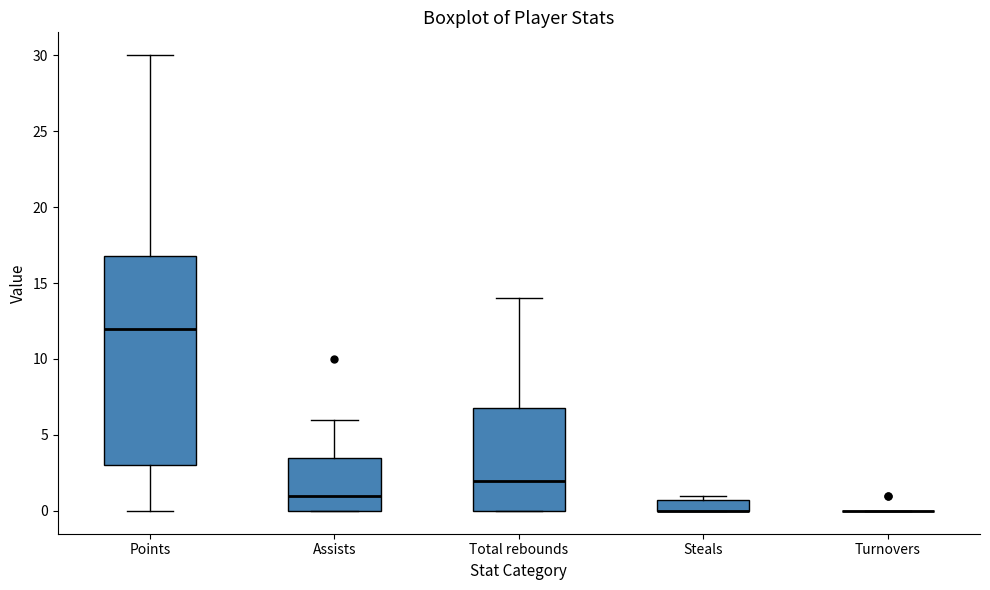

Where is the upper edge of the box for Total rebounds on the y-axis? The values are not printed on the chart, so give them approximately, as read against the axis.

7.0